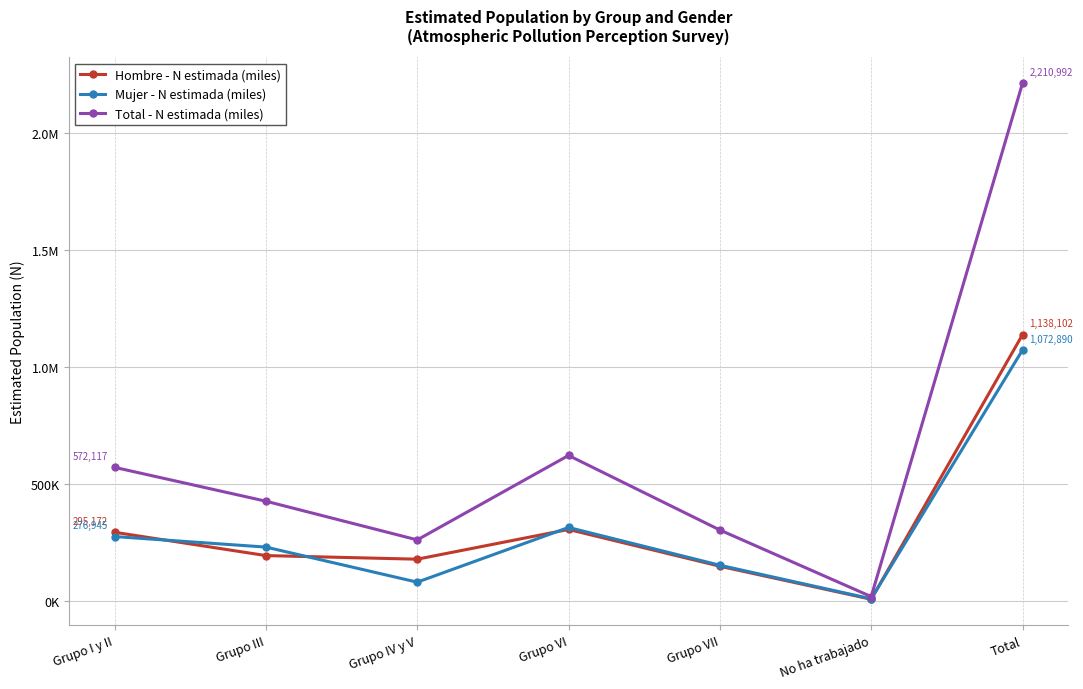

Which category has the lowest value across all series?

No ha trabajado